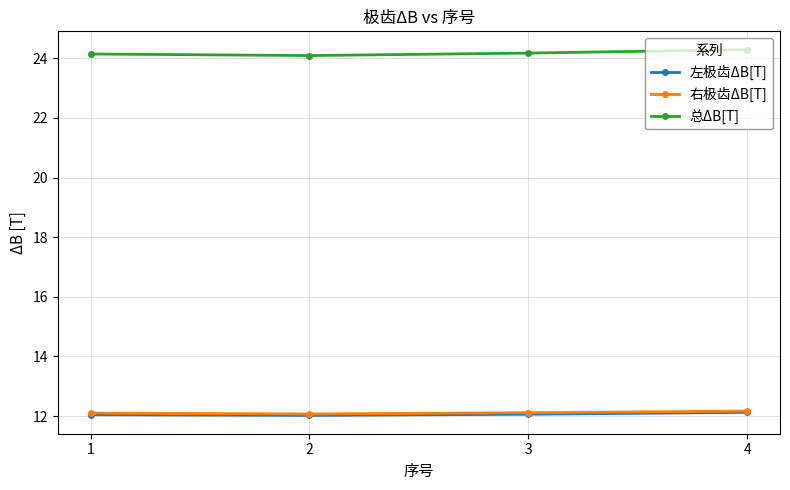

What is the value of the 总ΔB[T] point at the 2nd from the left?

24.1